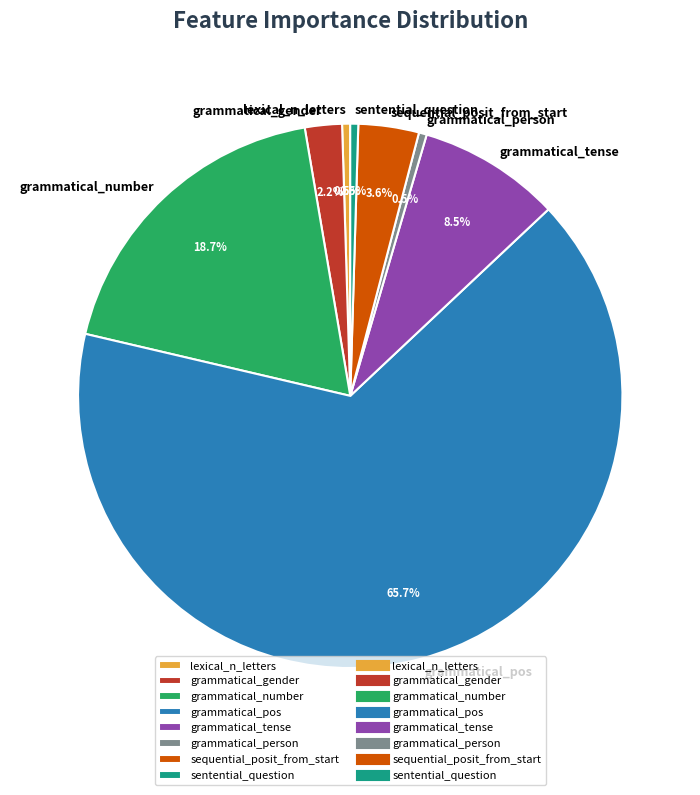

What is the majority slice?

grammatical_pos